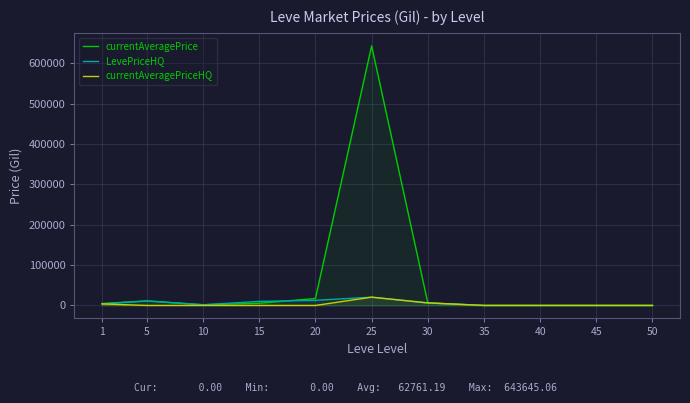

Rank the series by their maximum value, from lowest to highest.

LevePriceHQ, currentAveragePriceHQ, currentAveragePrice